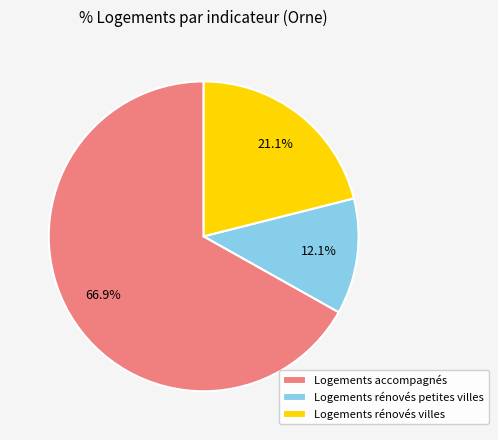

To the nearest percent, what is the difference between the largest and smallest slice percentages?

55%